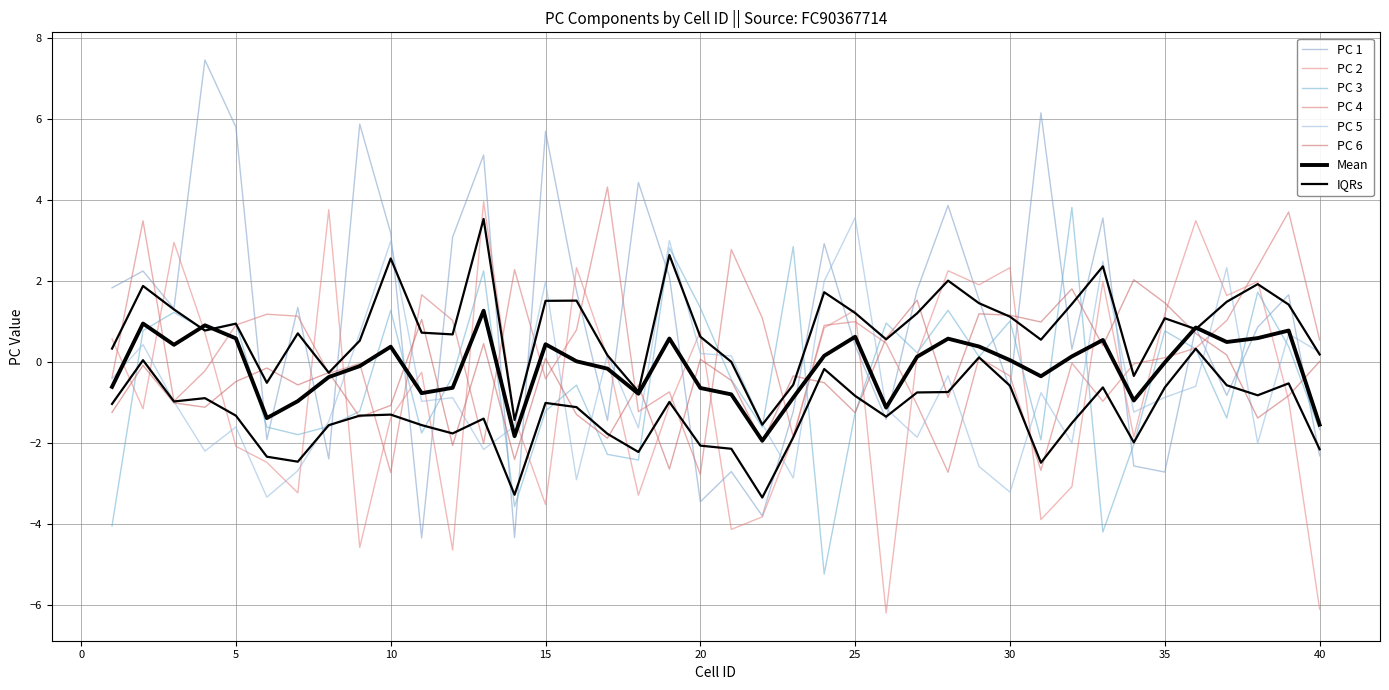

List the labels in order of PC 4 value, smallest first.

20, 10, 28, 31, 13, 23, 18, 27, 33, 3, 19, 15, 1, 30, 8, 4, 34, 9, 32, 35, 29, 36, 26, 40, 16, 24, 5, 25, 37, 12, 22, 7, 6, 11, 14, 38, 21, 2, 39, 17